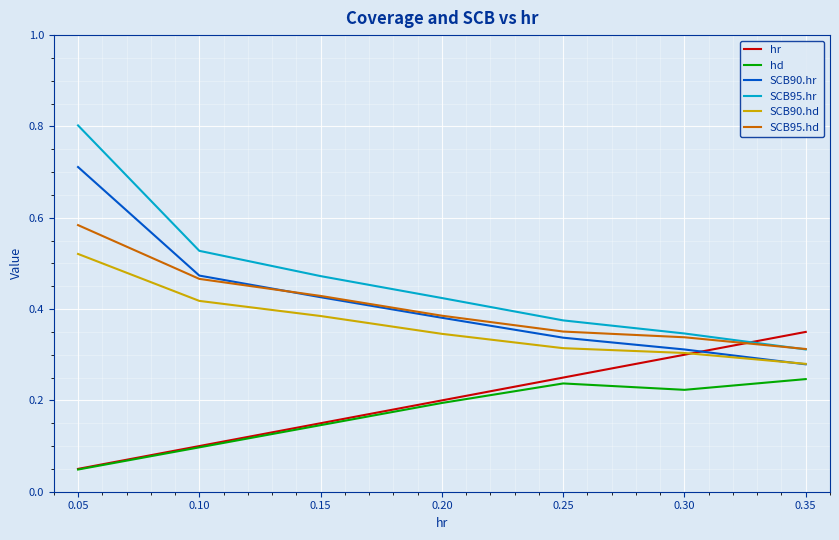

Is it true that SCB95.hr equals 0.7 at 0.10?

False